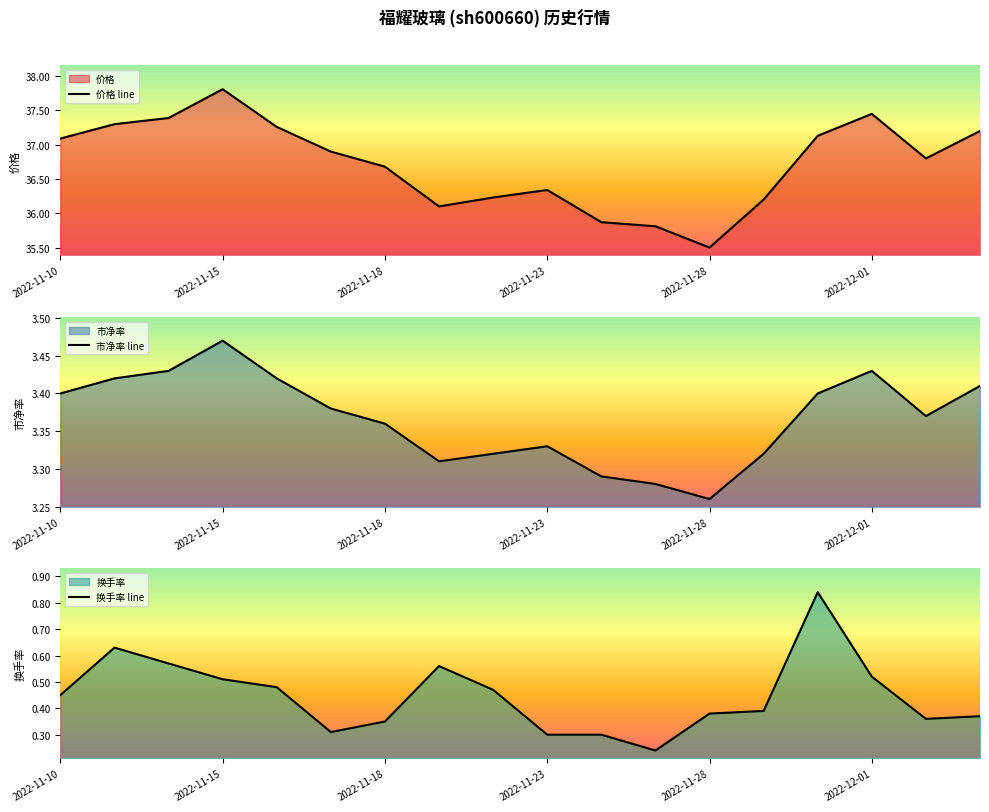

The 市净率 line series shows 5.2 at 2022-11-18. True or false?

False